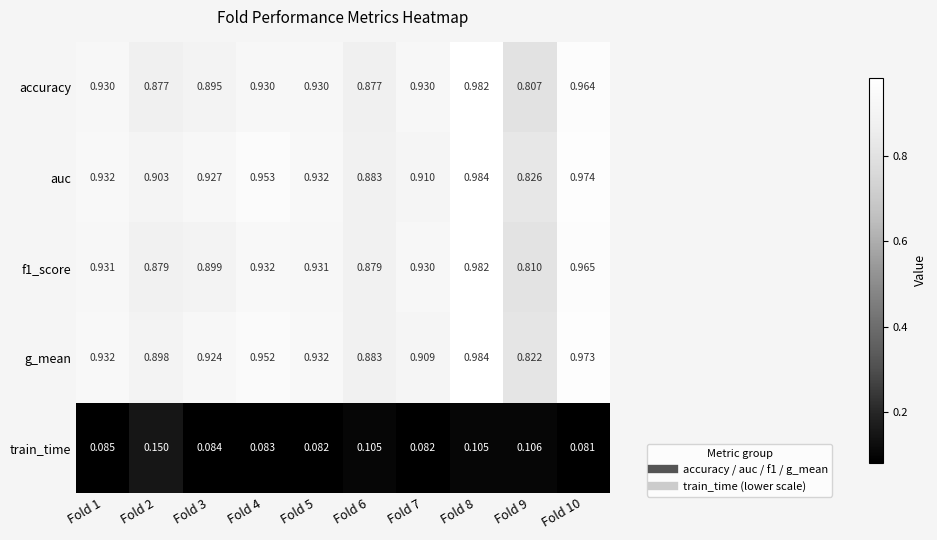

Which series has the largest total across all categories?

auc